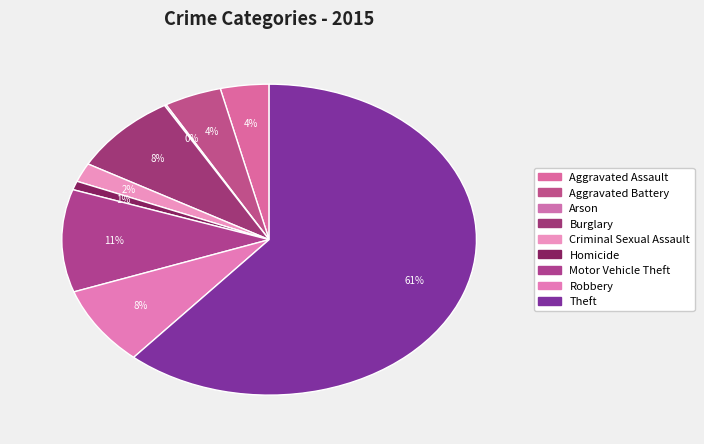

Which category has the smallest portion of the pie?

Arson